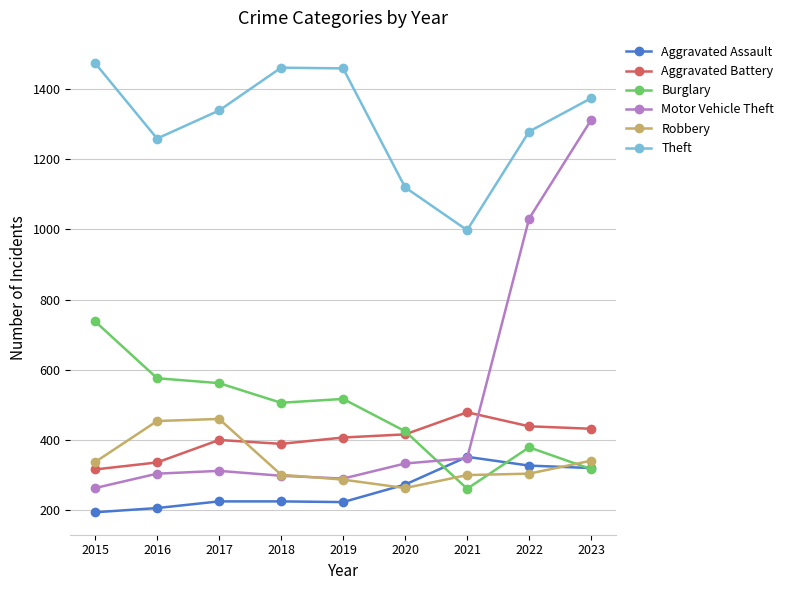

What is the total value across all series at 2019?

3183